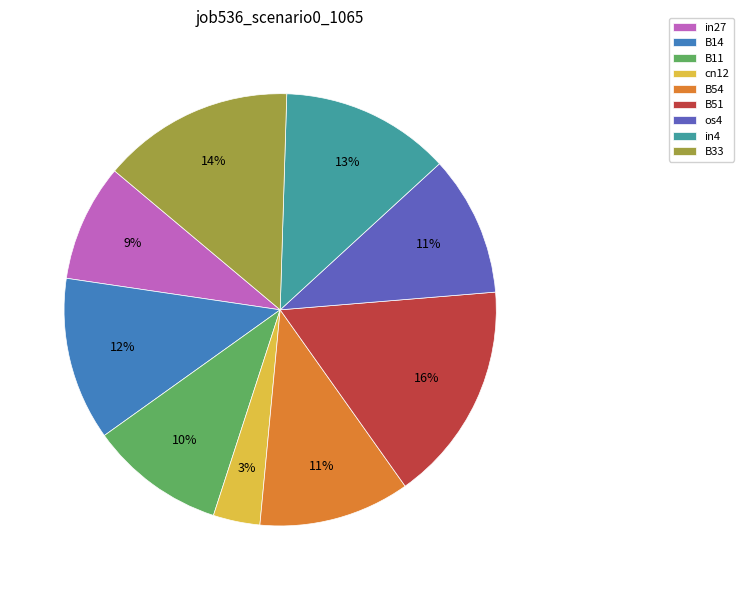

To the nearest percent, what percentage of the pie is B54?

11%